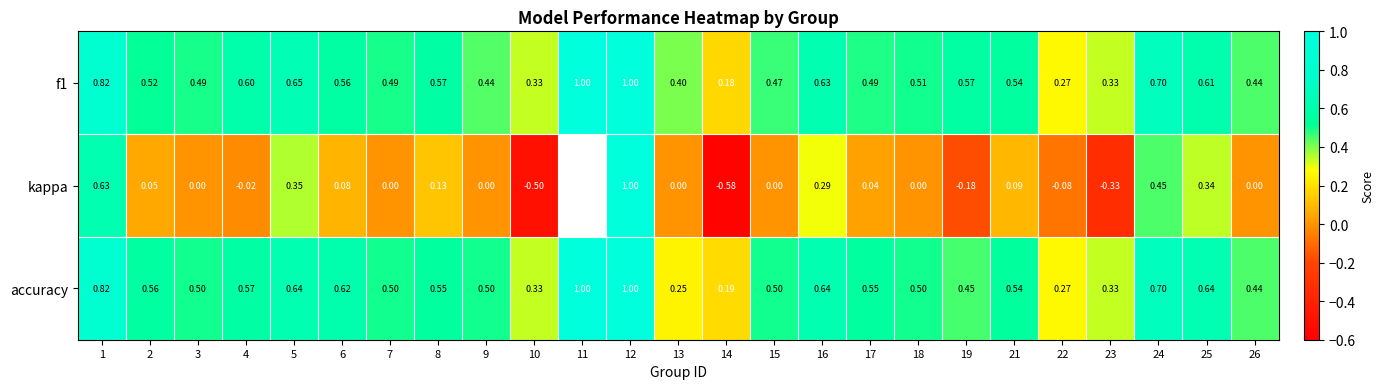

Between 16 and 24, which series saw the biggest shift?

kappa